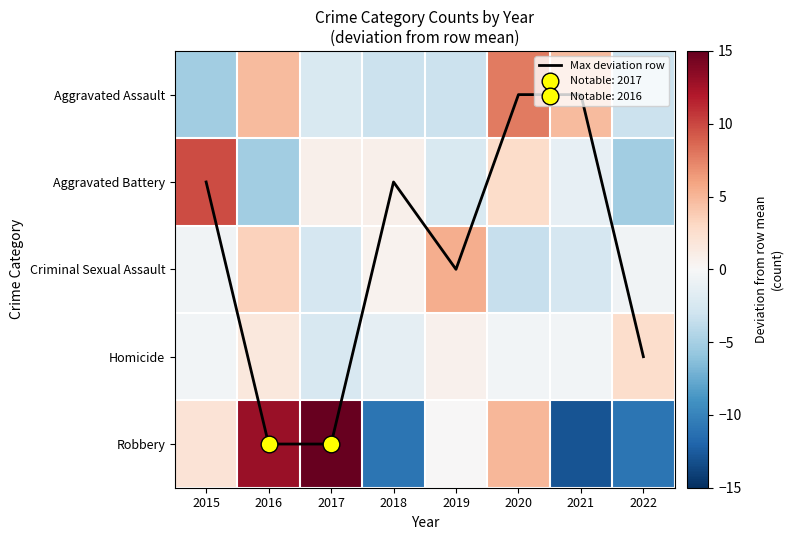

The row_0 series shows -1.1 at 2019. True or false?

False